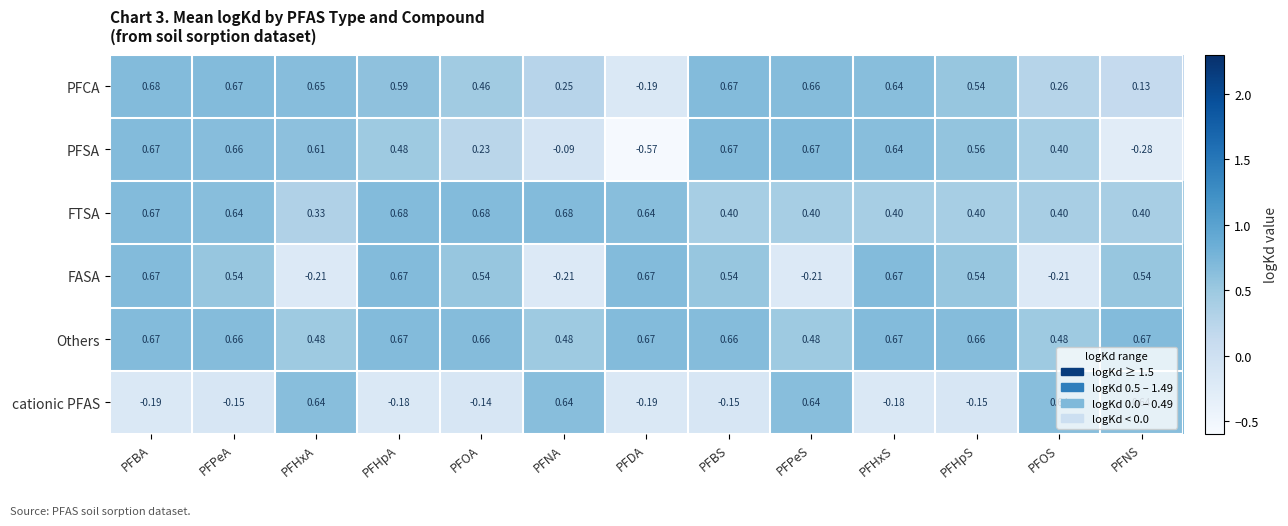

Which category has the lowest value in the PFSA series?

PFDA